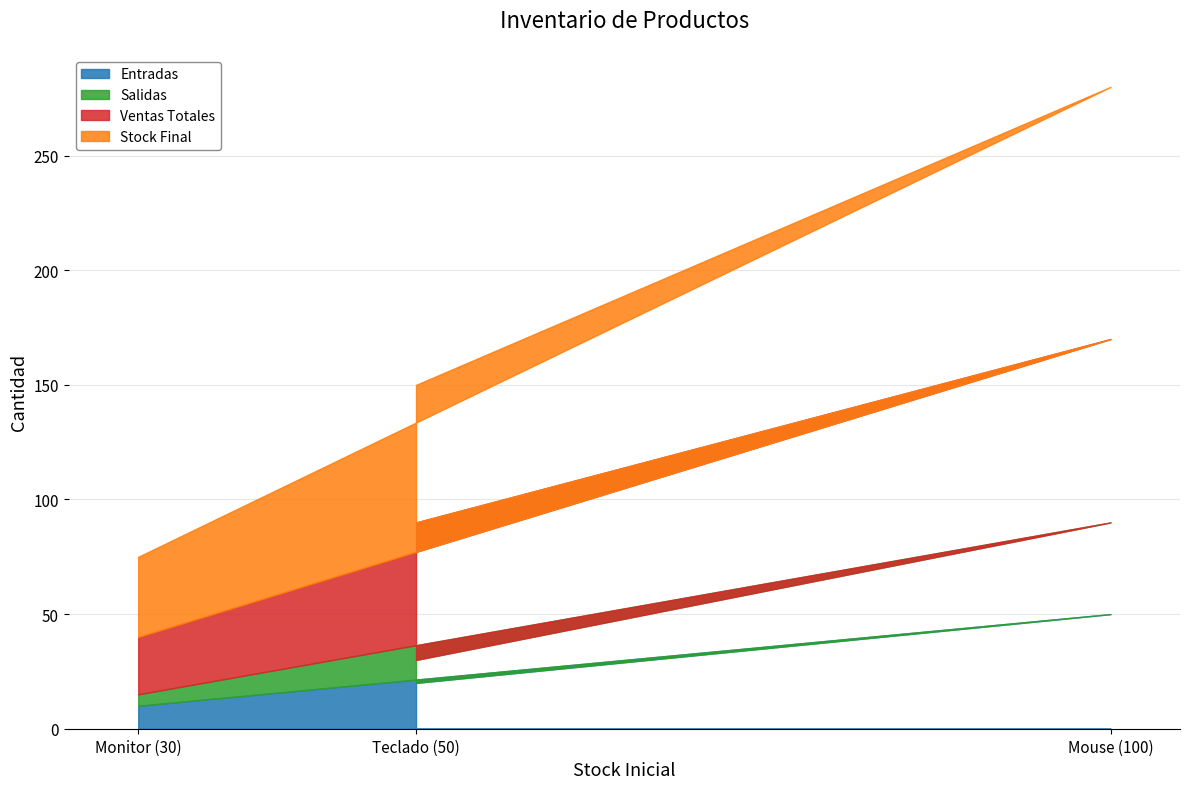

True or false: Stock Final has a value of 35 at Monitor (30).

True